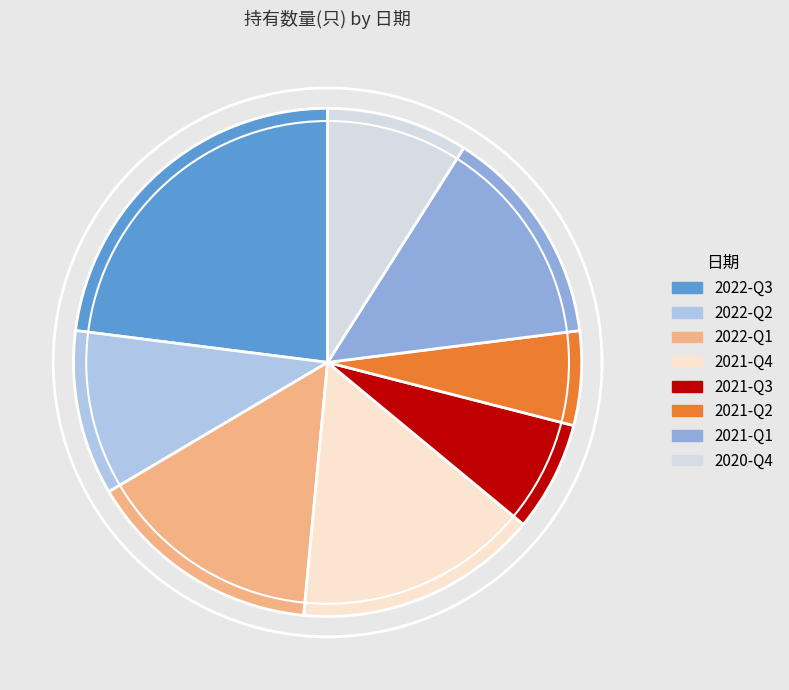

Which slice is the smallest?

2021-Q2